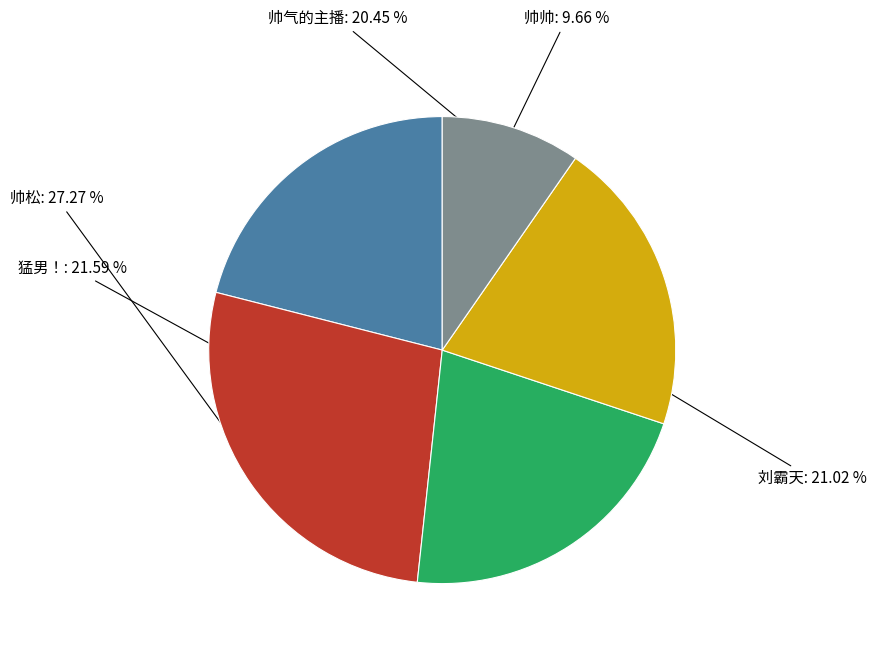

Does any single category account for the majority?

No